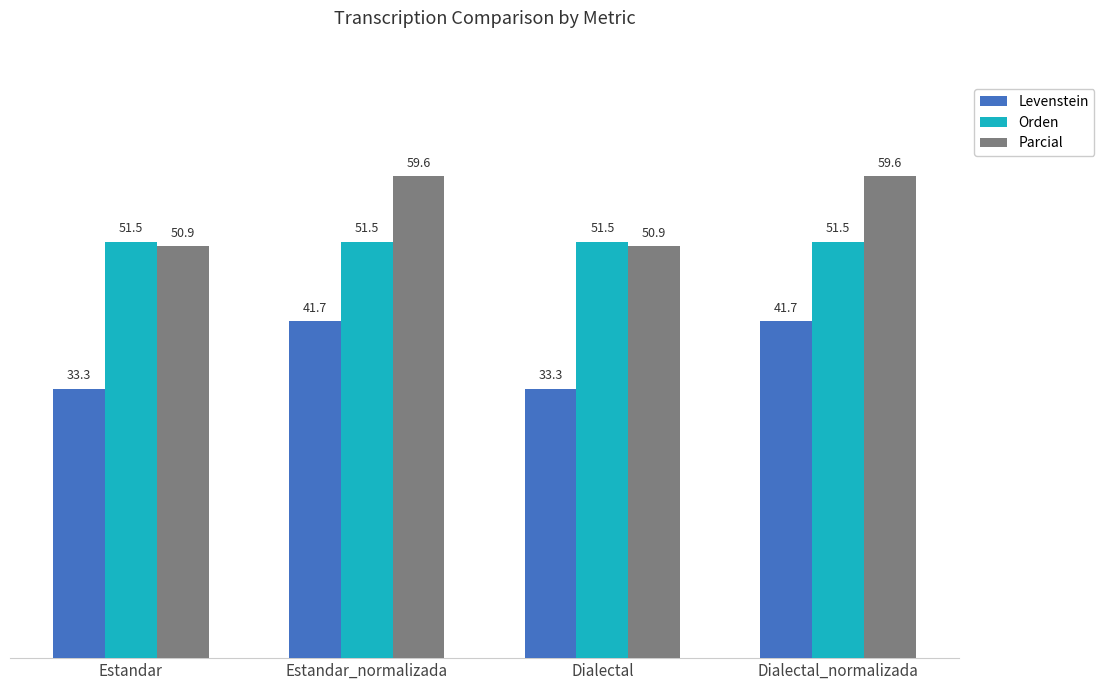

Reading right to left, transcribe all the data shown in this chart.

Levenstein: 41.7	33.3	41.7	33.3
Orden: 51.5	51.5	51.5	51.5
Parcial: 59.6	50.9	59.6	50.9